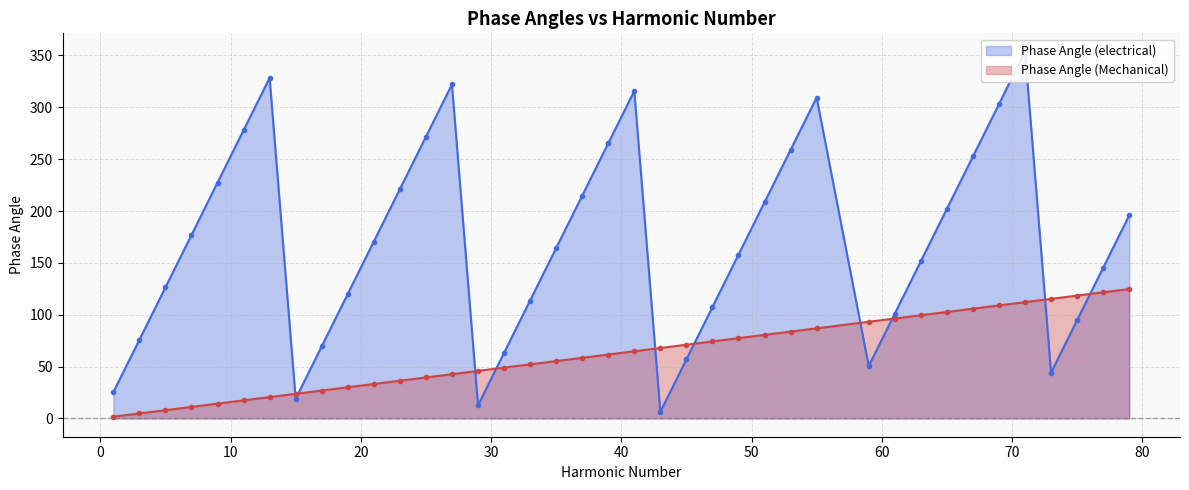

The value of Phase Angle (Mechanical) at 27 is 75.4. True or false?

False